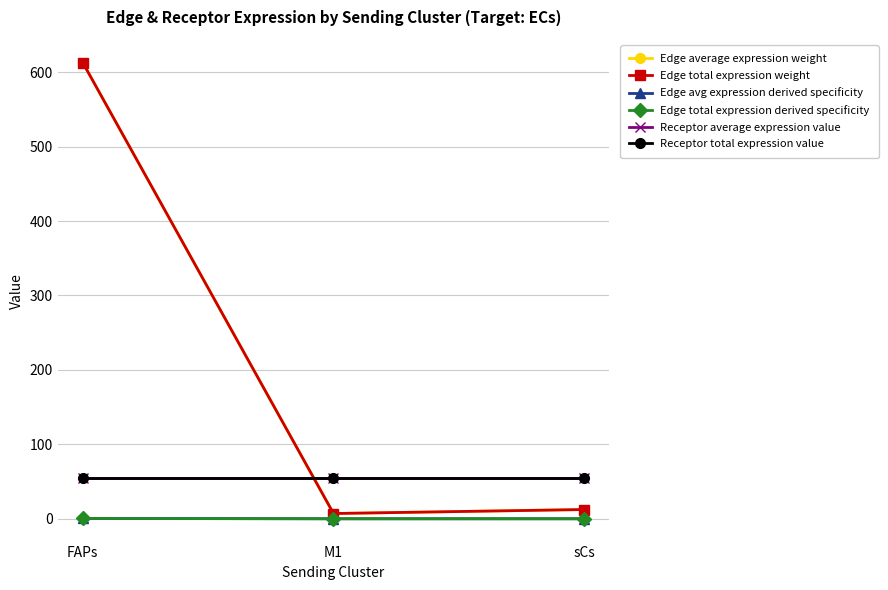

Does the chart have visible grid lines?

Yes